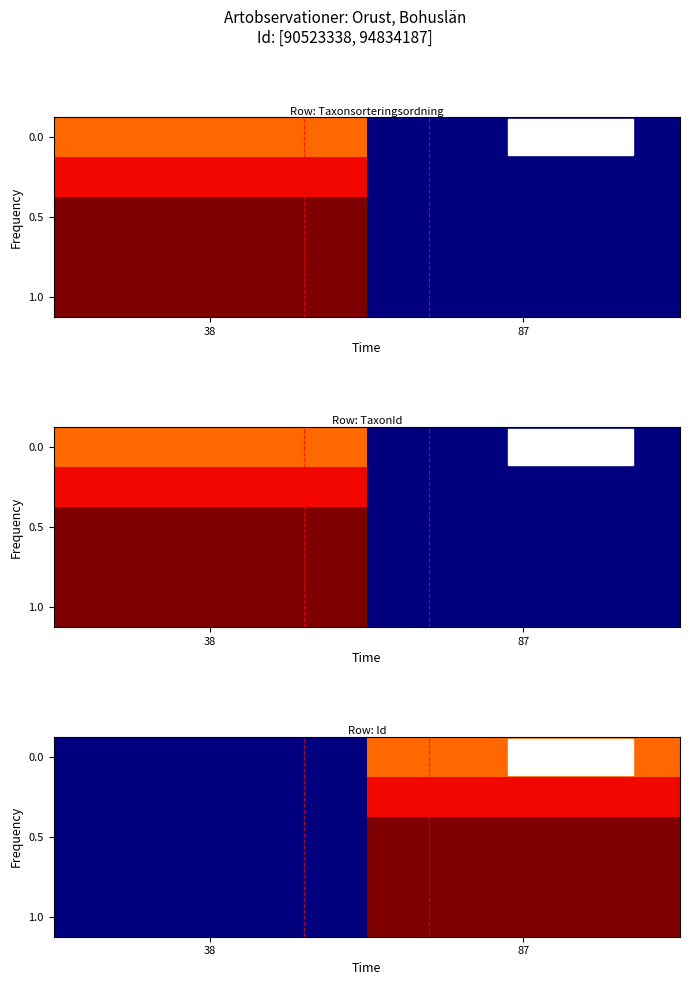

What is the total value across all series at 87?

4.7